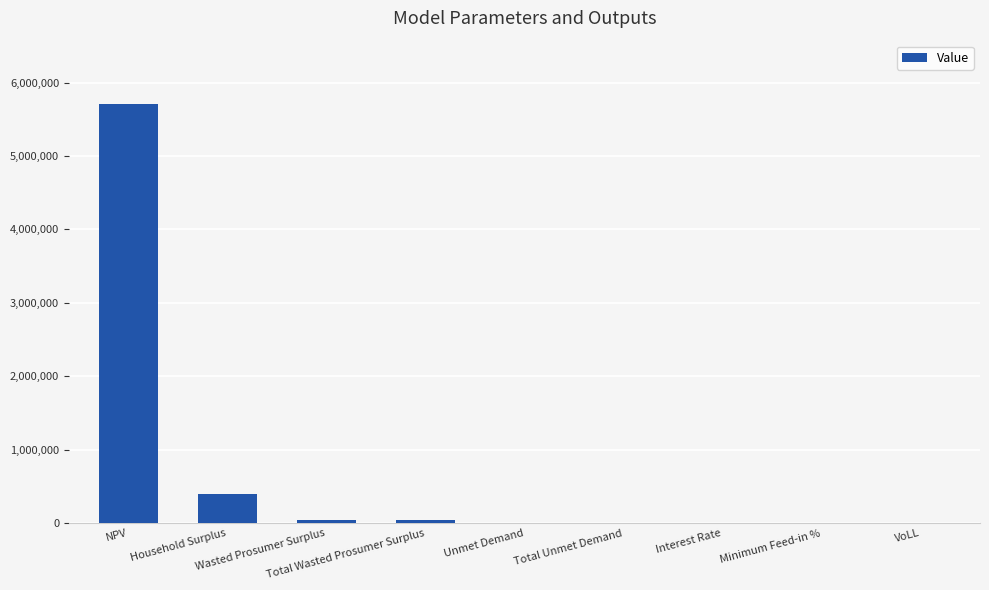

What is the sum of all values?

6207222.8